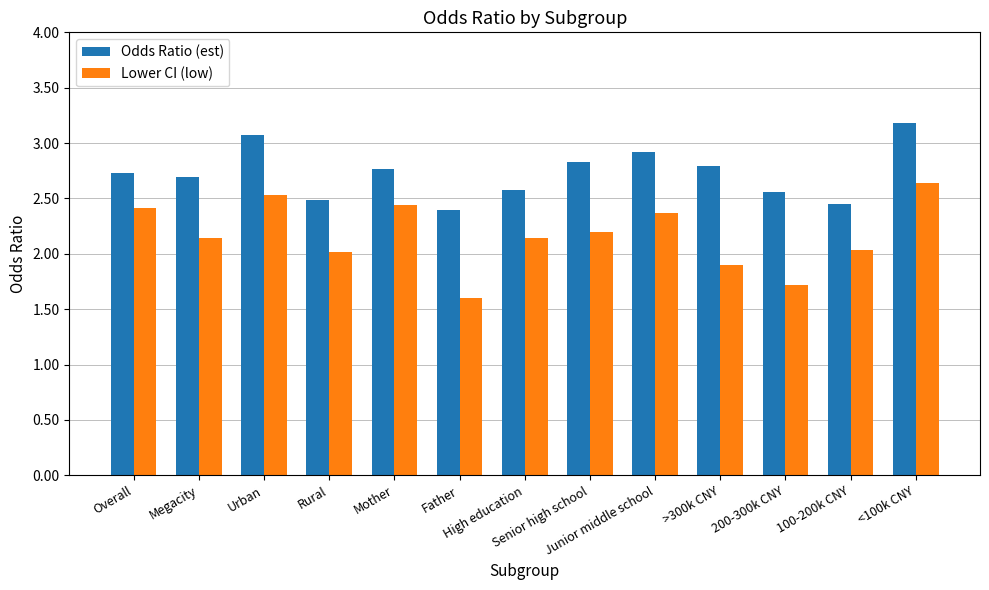

What is the difference between the maximum and minimum values in the Lower CI (low) series?

1.0